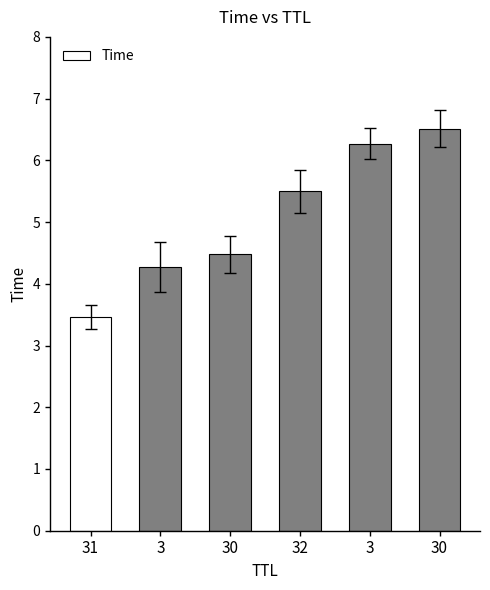

How many categories are shown in the chart?

6